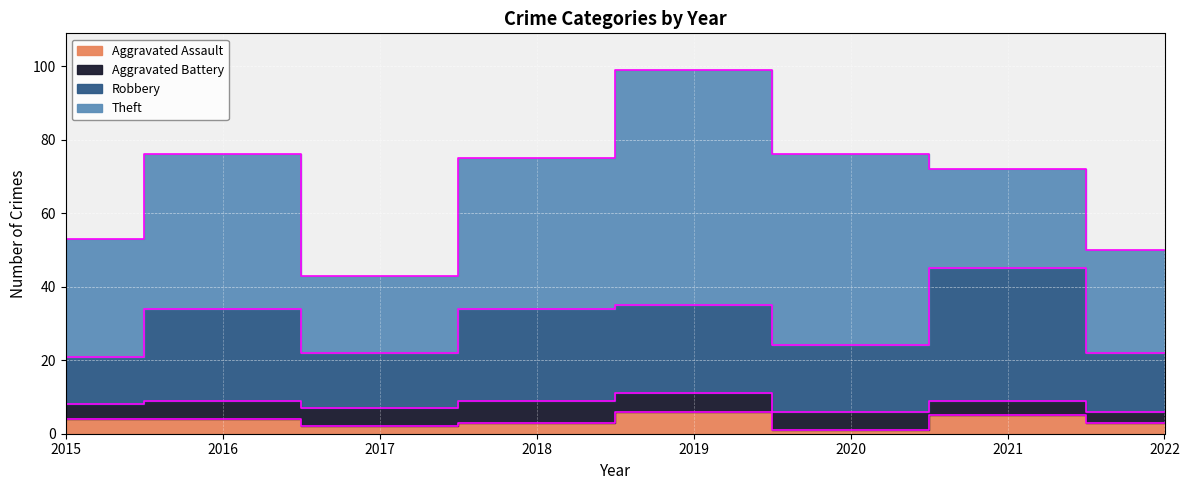

Count the Aggravated Assault values in the range 3 to 5.

5